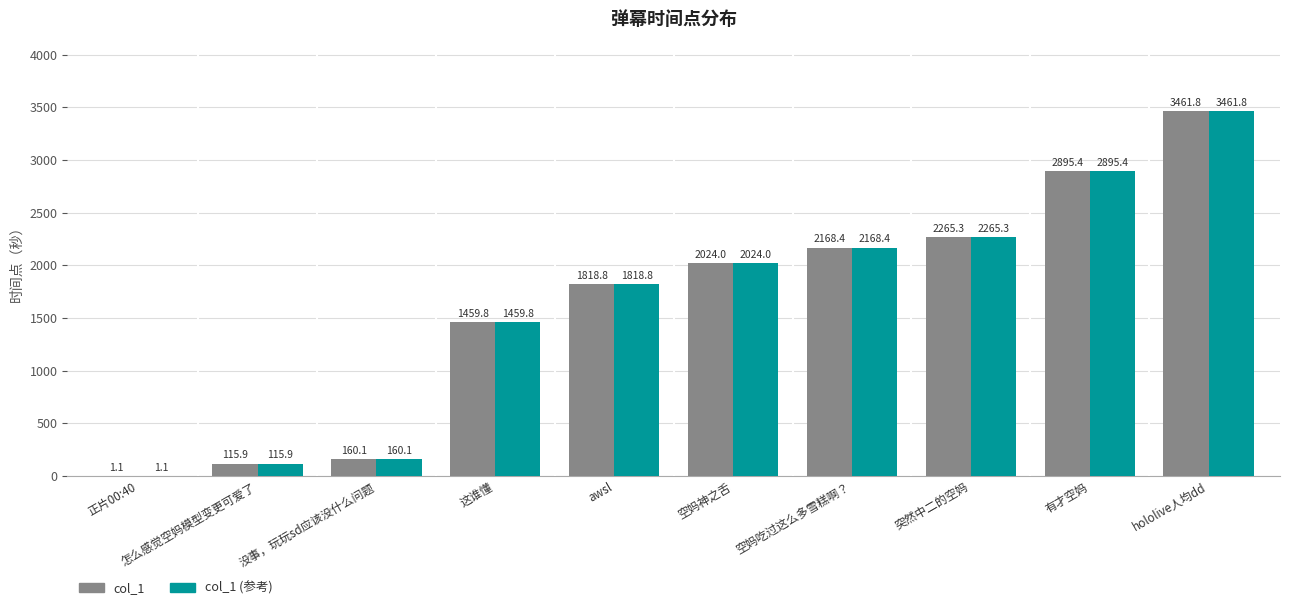

What is the sum of the col_1 values at hololive人均dd and 有才空妈?

6357.2